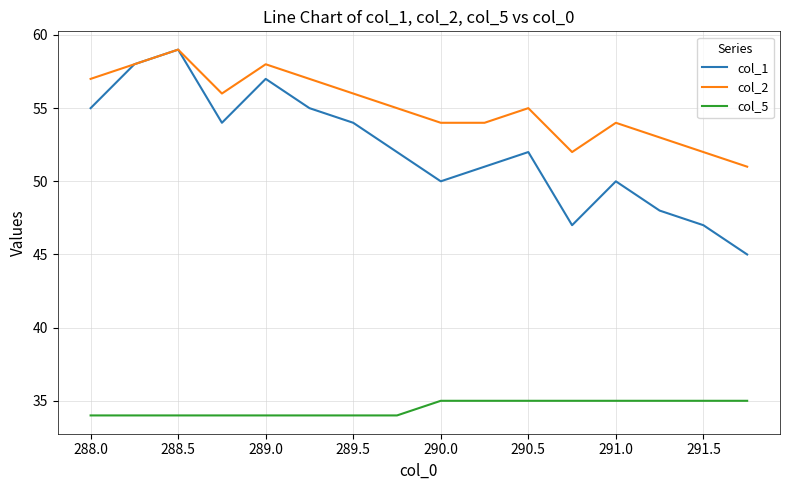

Reading left to right, list all the values displayed in this chart.

col_1: 55	58	59	54	57	55	54	52	50	51	52	47	50	48	47	45
col_2: 57	58	59	56	58	57	56	55	54	54	55	52	54	53	52	51
col_5: 34	34	34	34	34	34	34	34	35	35	35	35	35	35	35	35